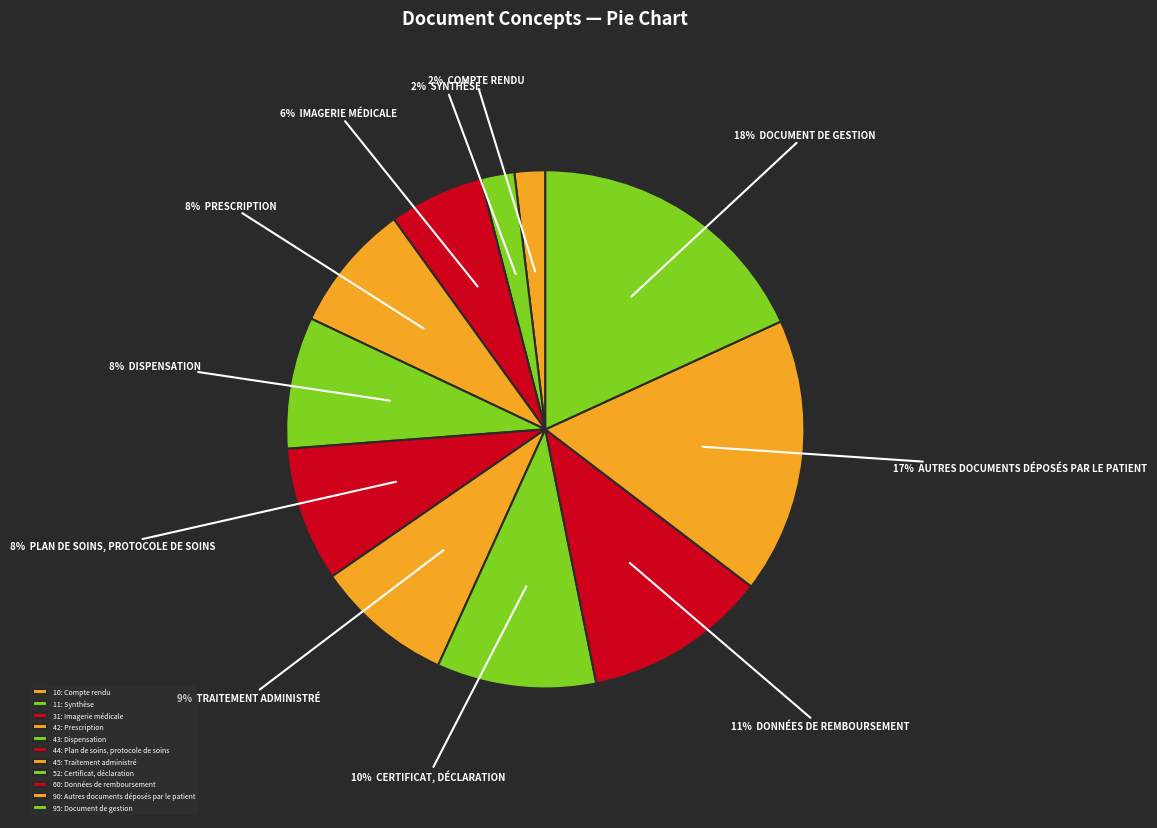

Count the number of slices in the pie.

11